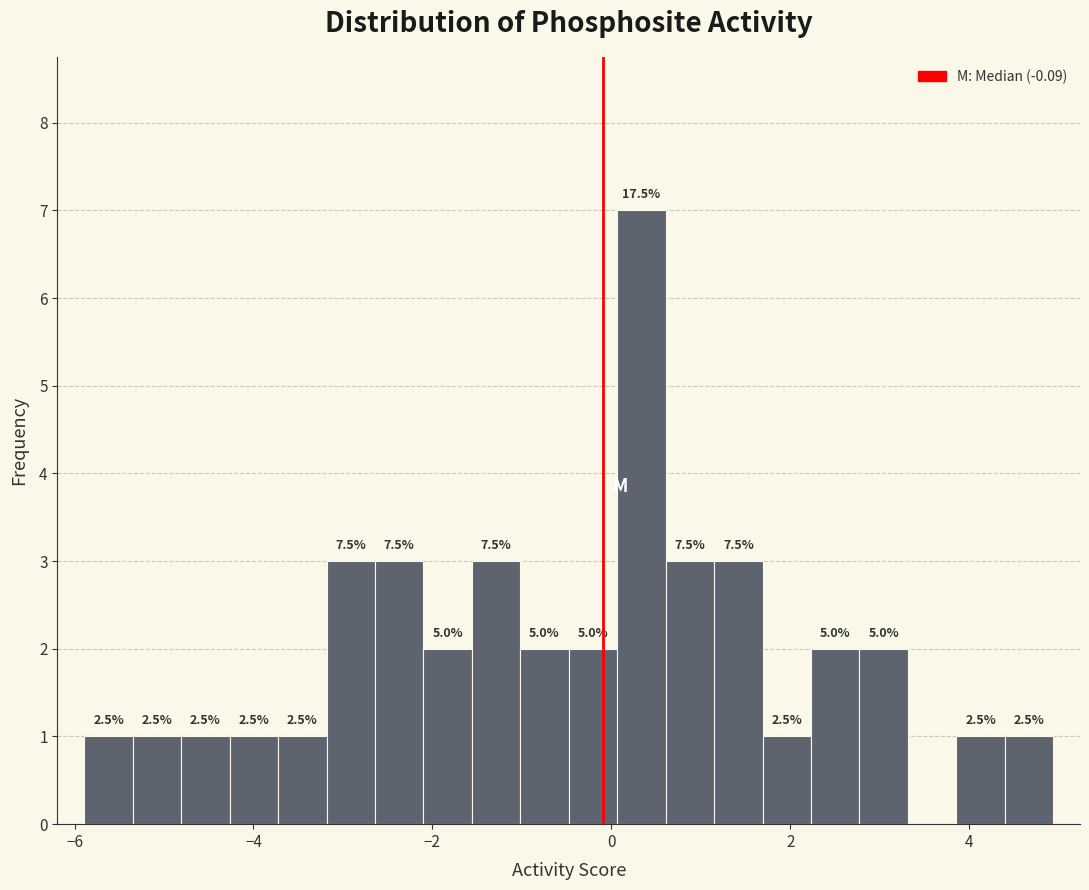

Read against the x-axis, roughly where is the centre of the tallest bar?

0.4